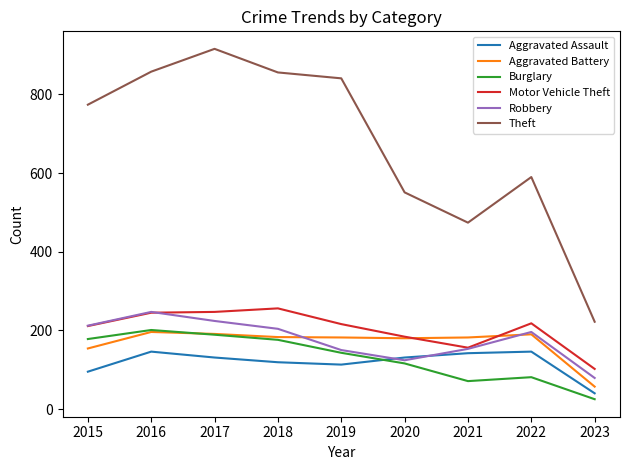

Which series has the widest spread of values?

Theft